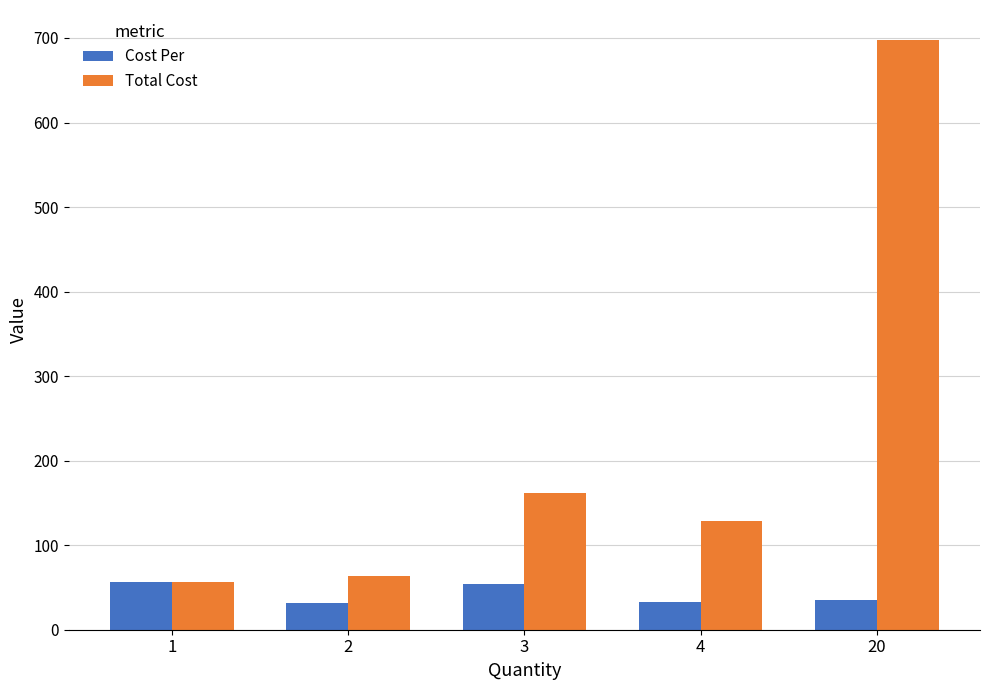

The value of Cost Per at 1 is 56.9. True or false?

True